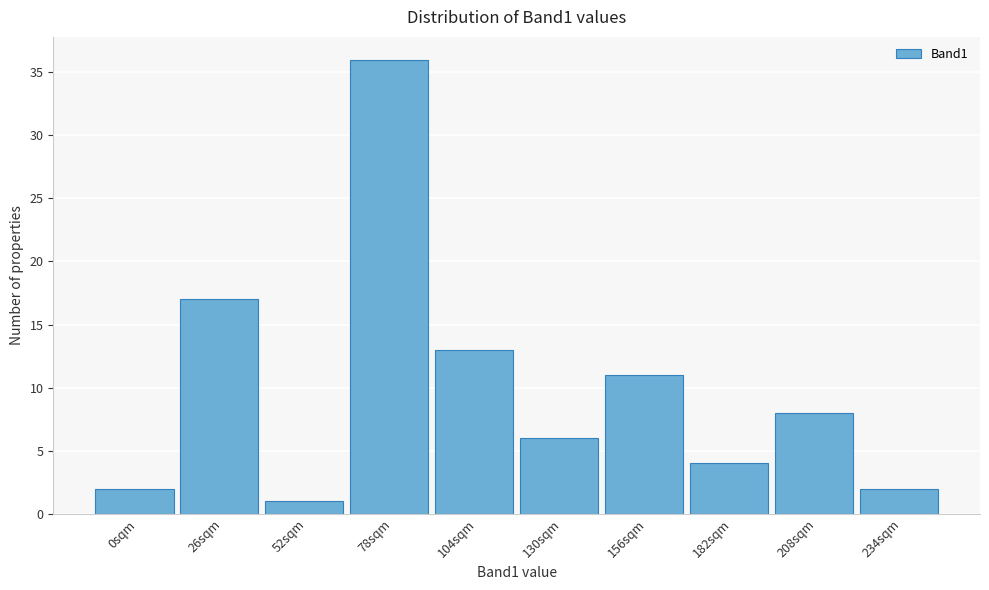

Reading left to right, what are all the values shown in this chart?

0sqm=2	26sqm=17	52sqm=1	78sqm=36	104sqm=13	130sqm=6	156sqm=11	182sqm=4	208sqm=8	234sqm=2